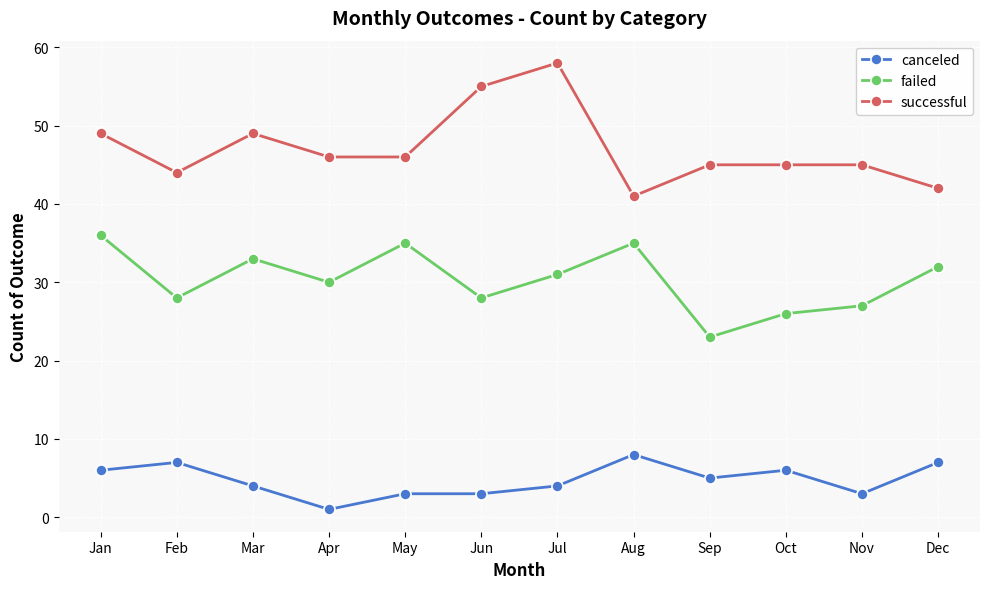

True or false: successful and failed intersect in this chart.

False